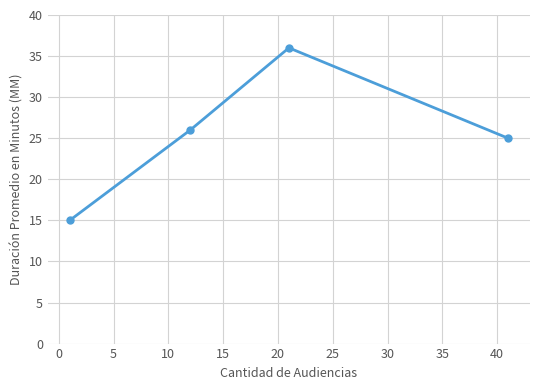

What is the minimum value shown in the chart?

15